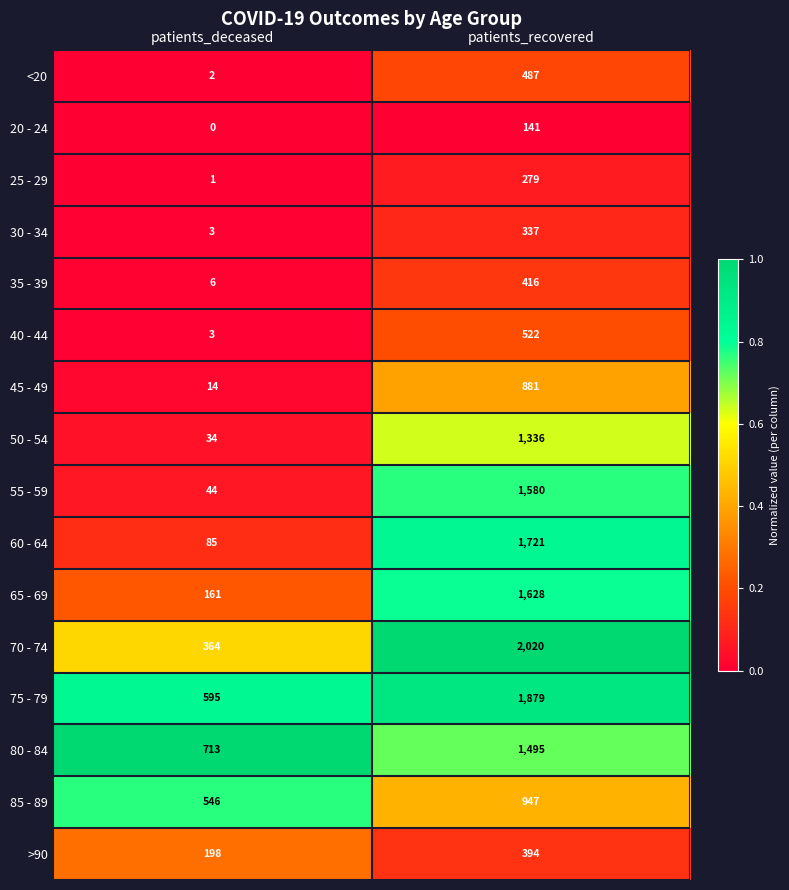

Read the 75 - 79 value at patients_deceased, to the nearest 50.

600